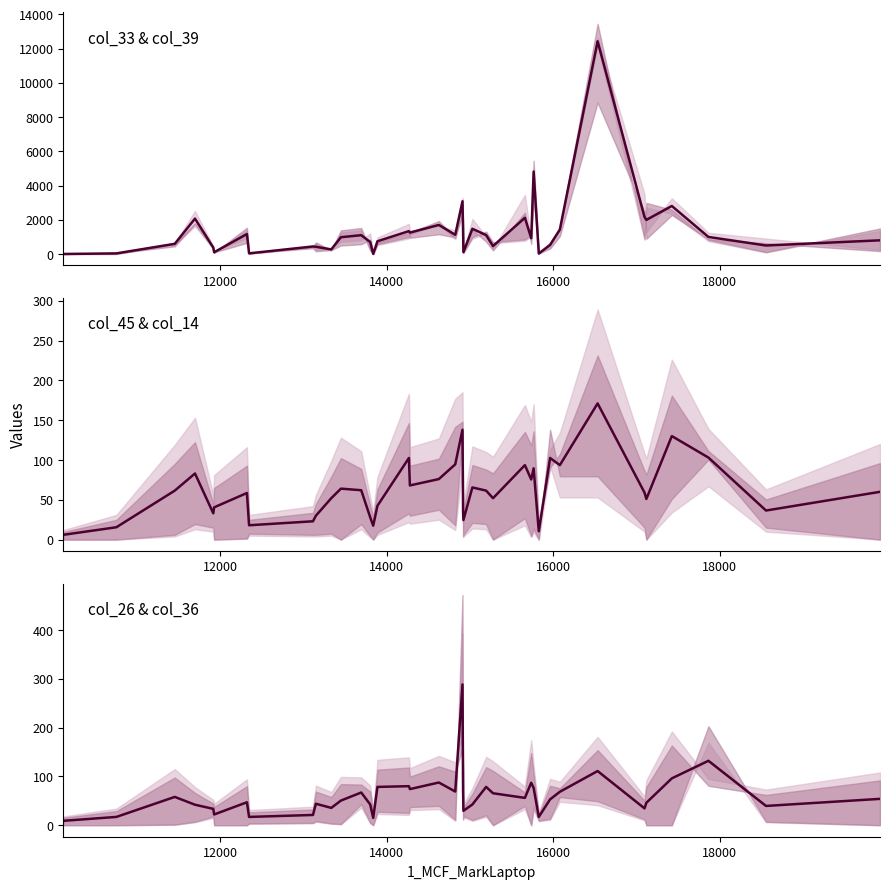

What is the average value?

60.5